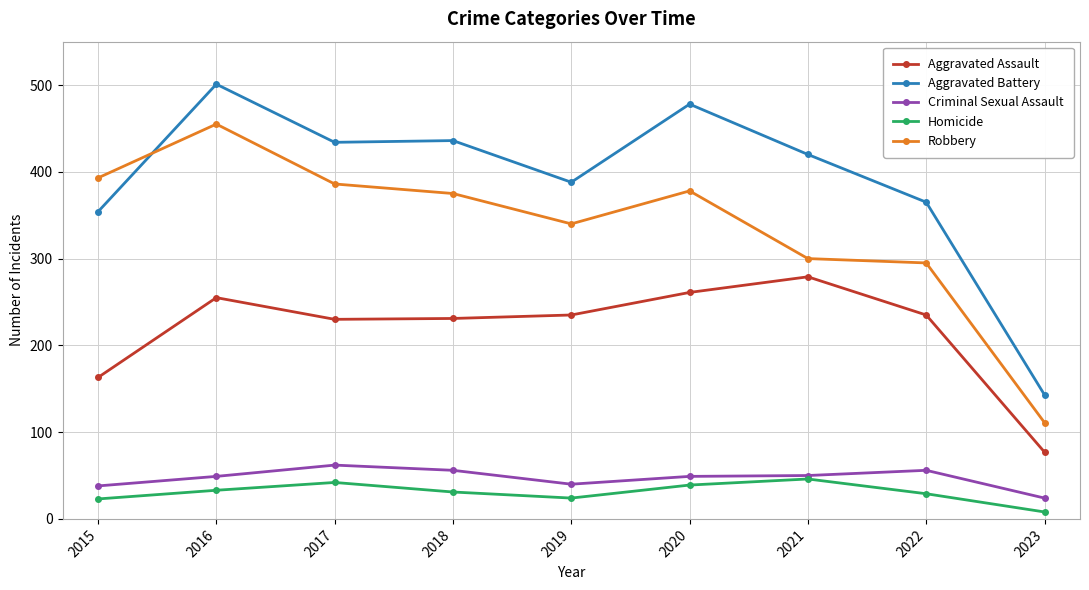

What value does the Criminal Sexual Assault series have at 2018?

56